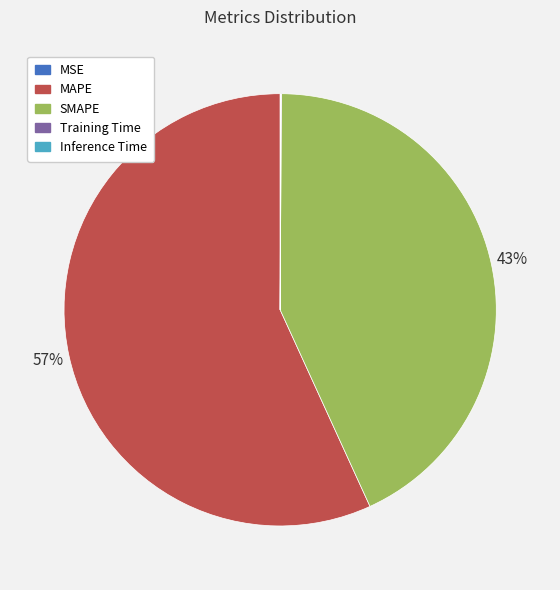

True or false: SMAPE accounts for 43% of the total.

True